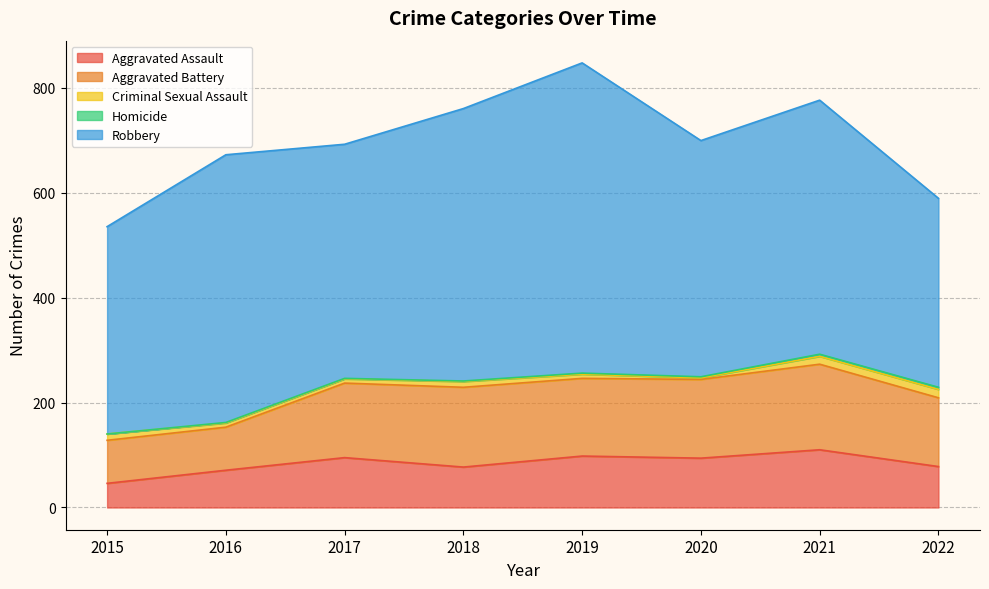

True or false: Criminal Sexual Assault has more than 0 points higher than both neighbors.

True